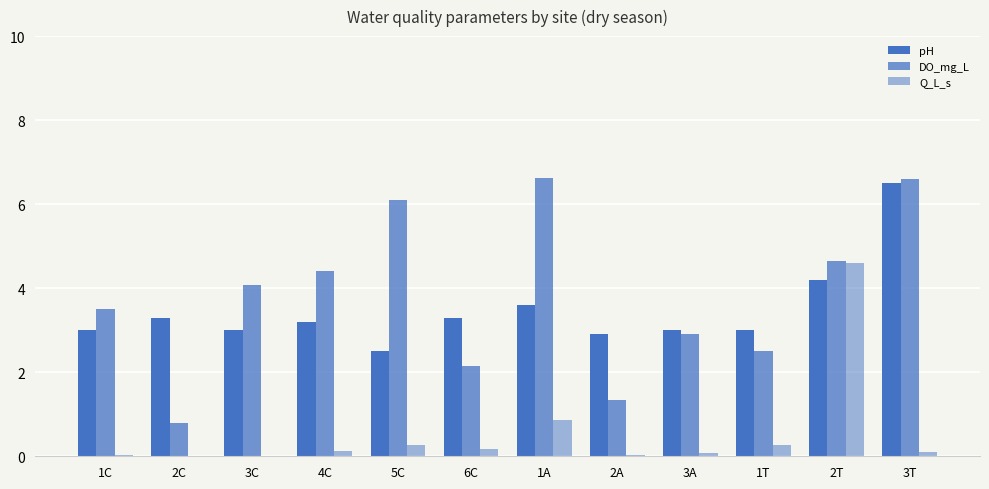

What is the average value of the DO_mg_L series?

3.8